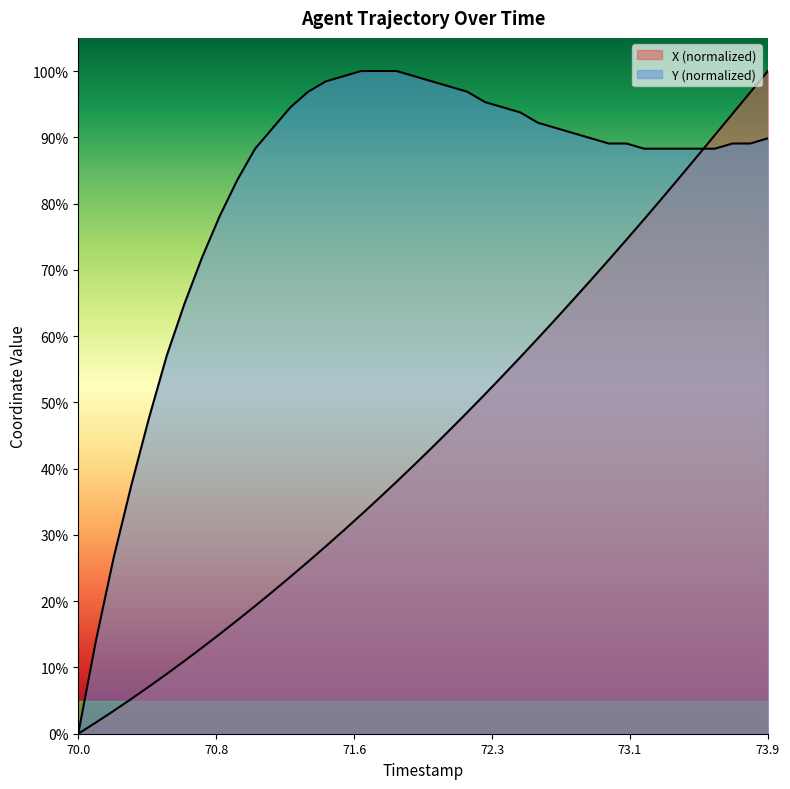

What is the label of the 28th point from the left?

72.7